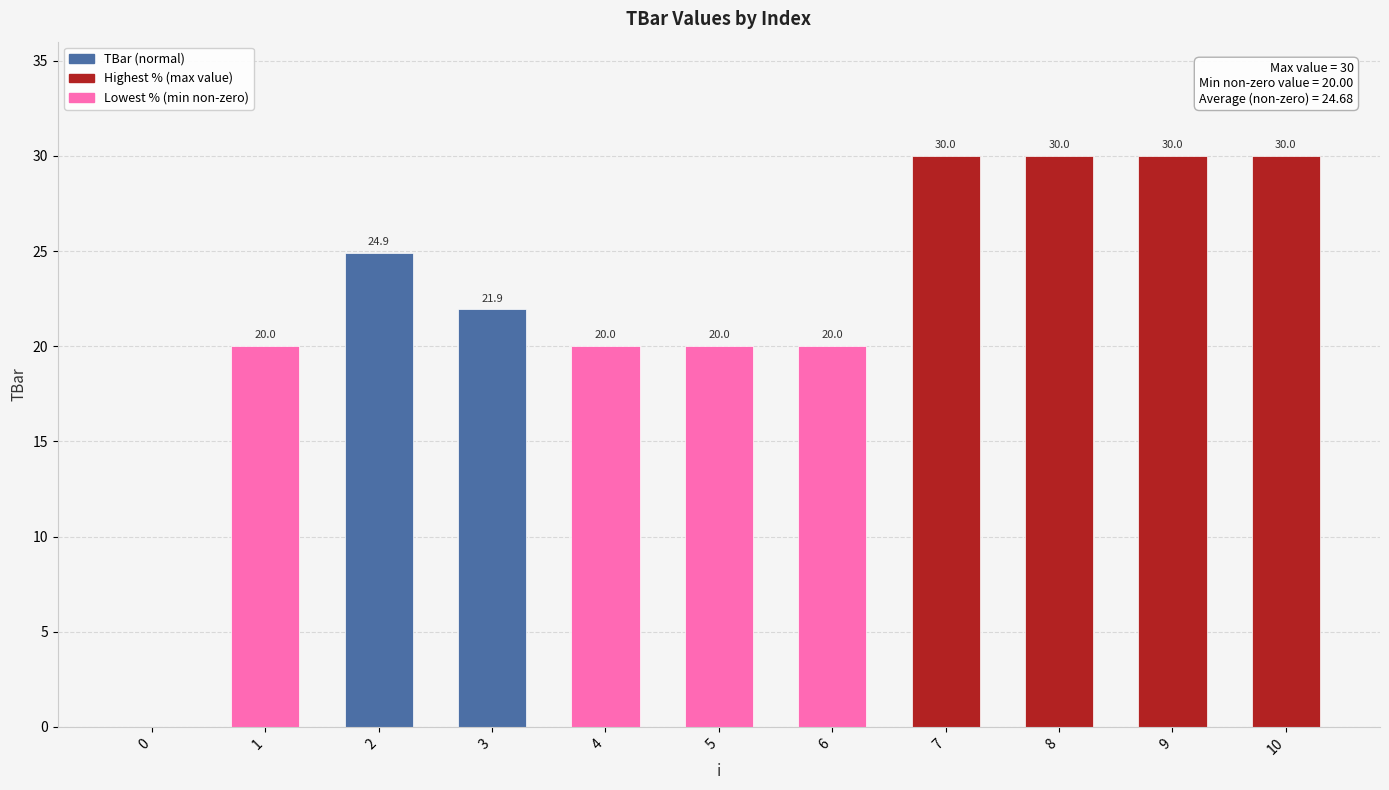

The value at 0 is 16.6. True or false?

False